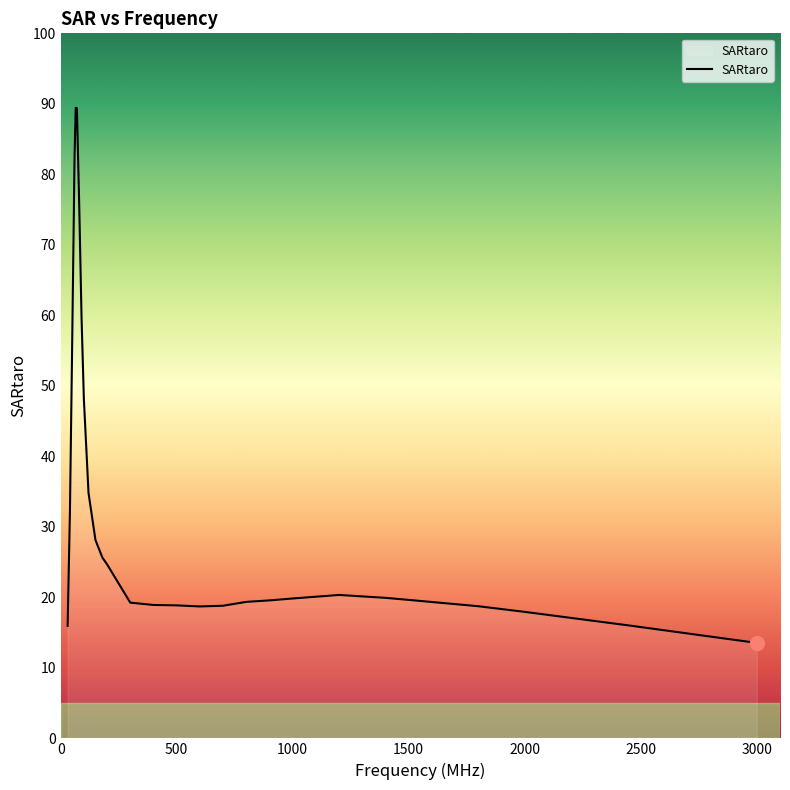

What is the difference between the maximum and minimum values?

75.9